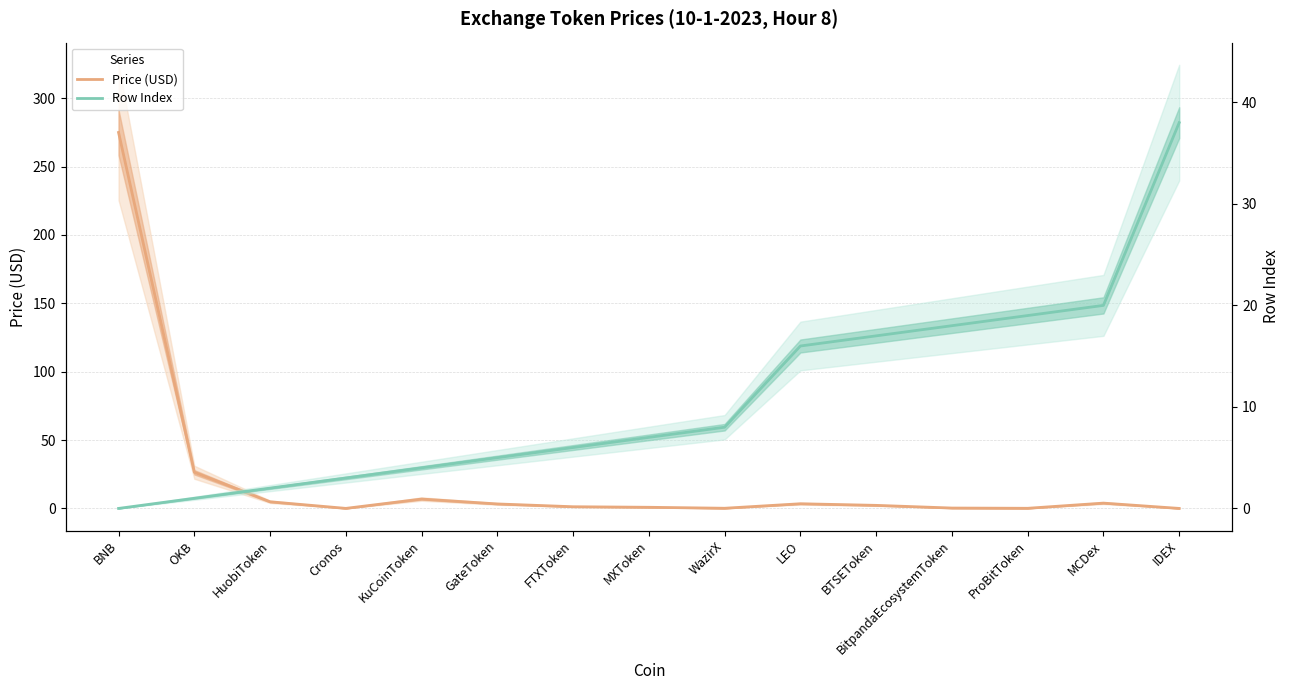

The Row Index series shows 25.9 at BNB. True or false?

False